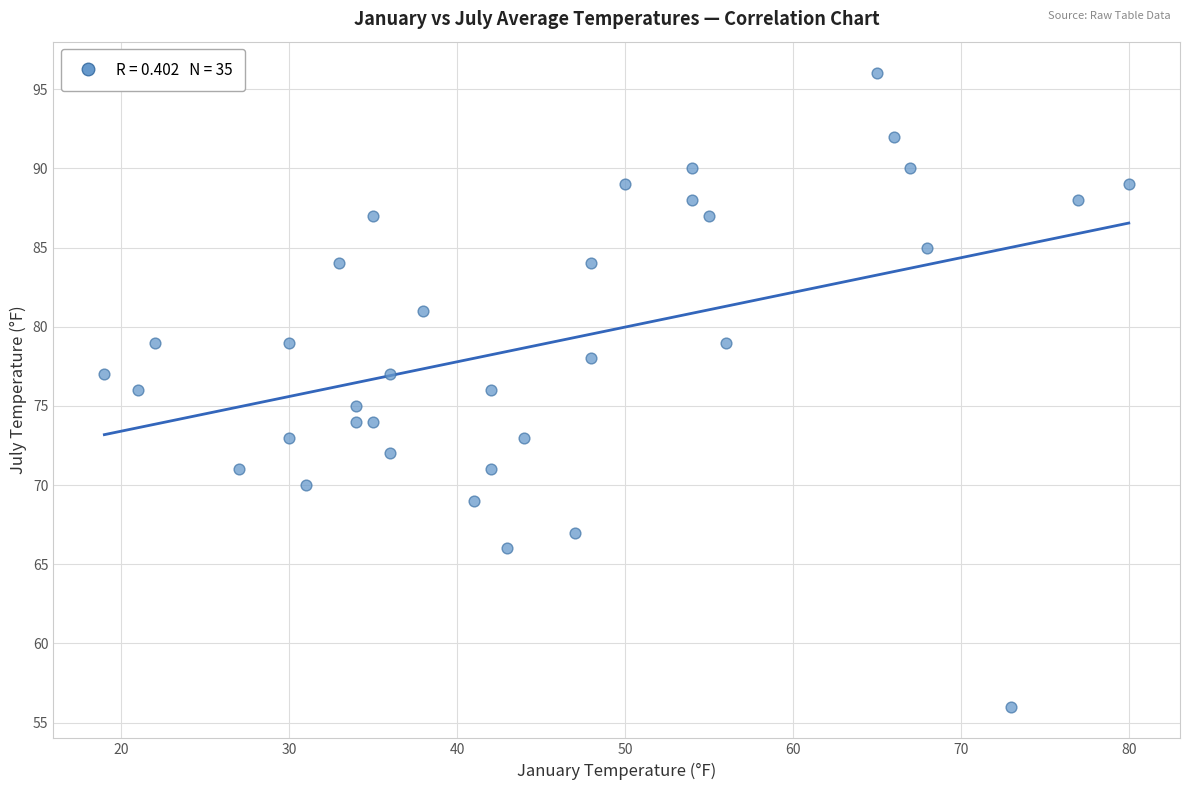

What is the range of Y values (max minus min)?

40